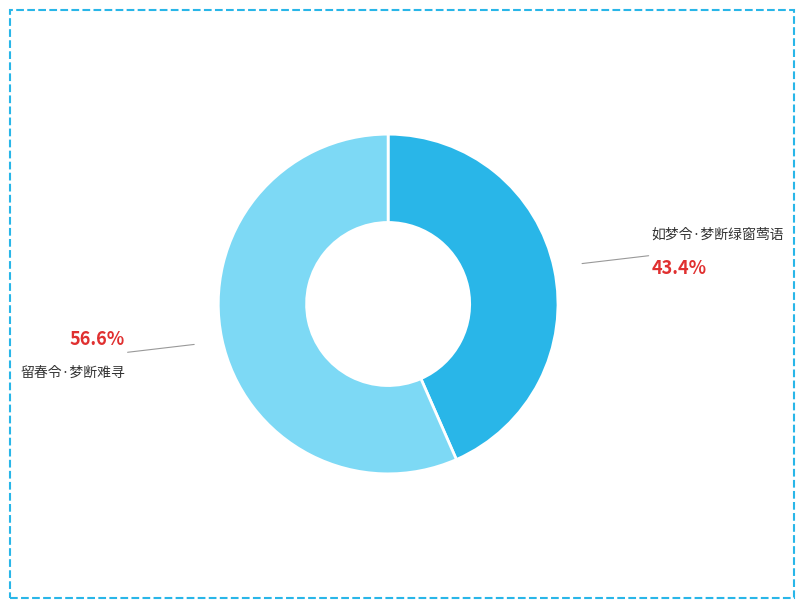

Which has a higher value, 如梦令·梦断绿窗莺语 or 留春令·梦断难寻?

留春令·梦断难寻